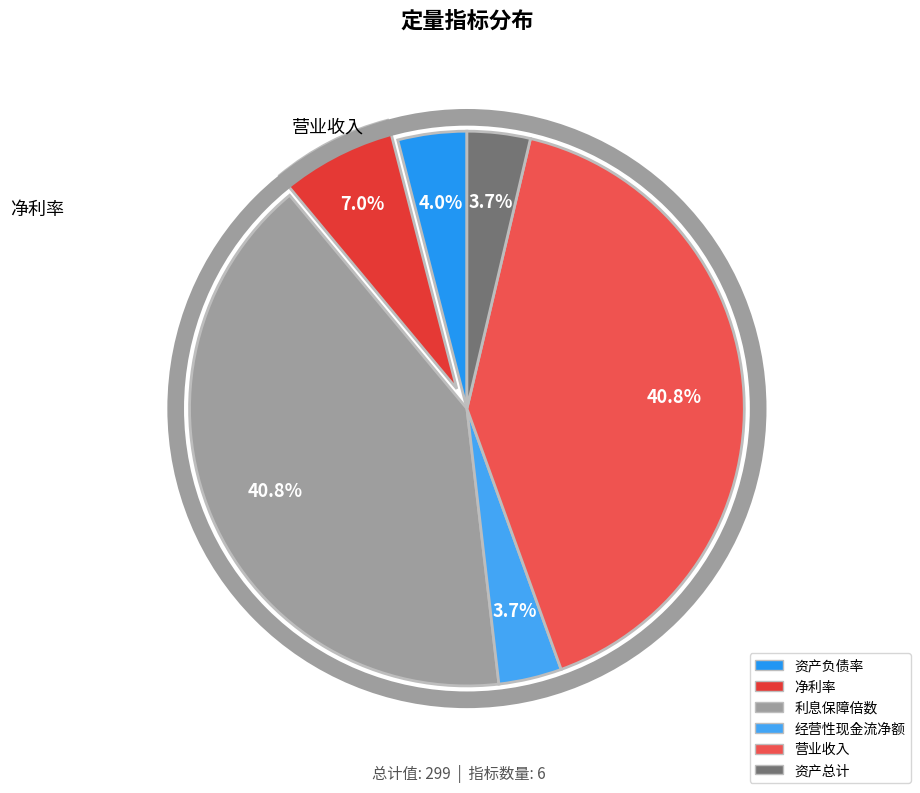

Does 净利率 account for over 50% of the chart?

No